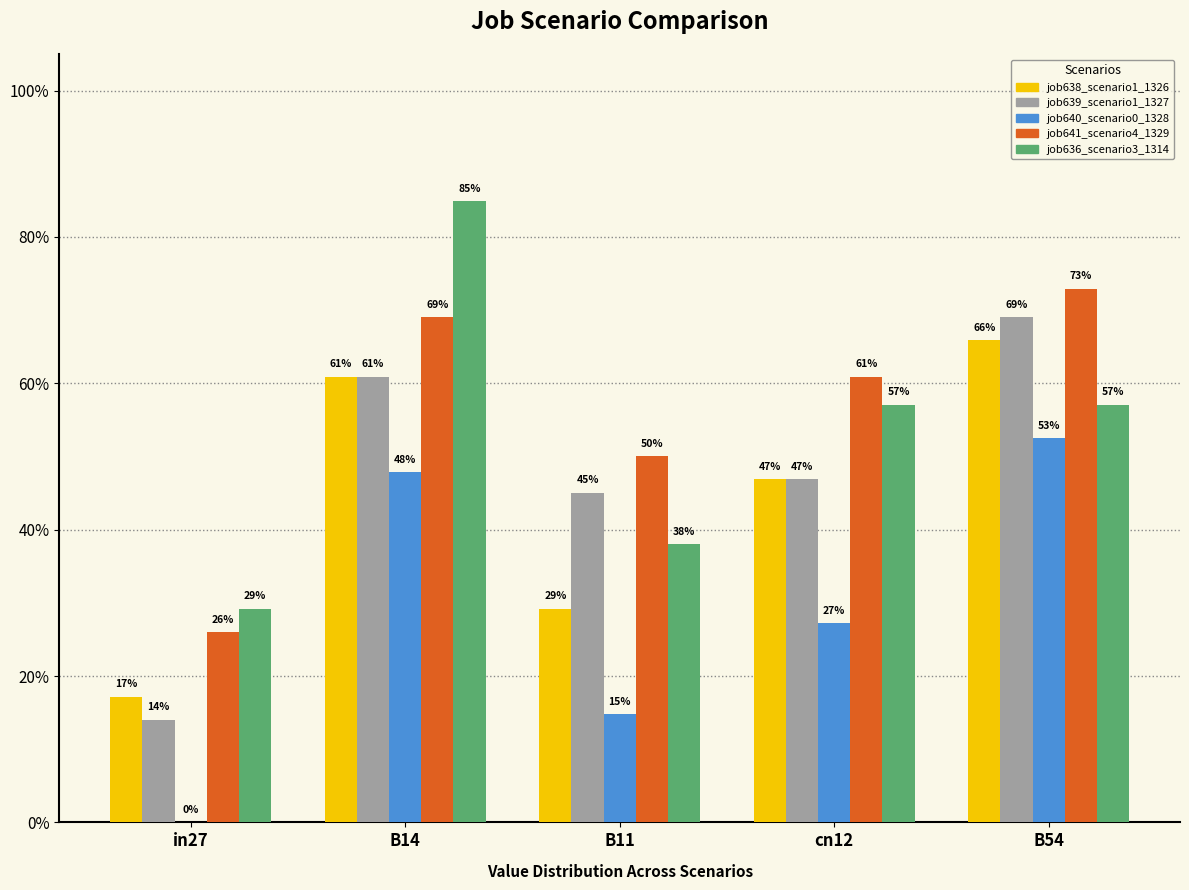

Are the bars grouped side by side (vs. stacked)?

Yes